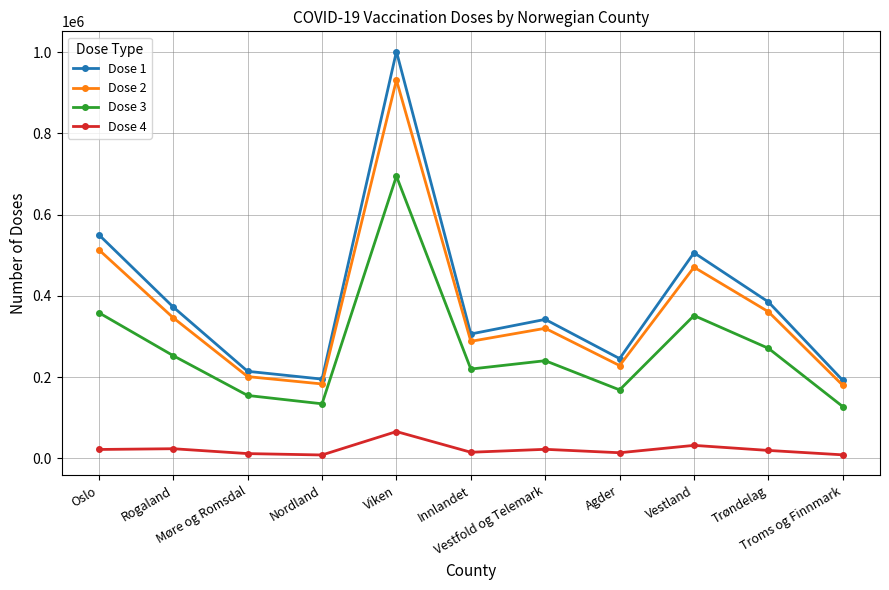

What is the label of the 6th point from the left?

Innlandet